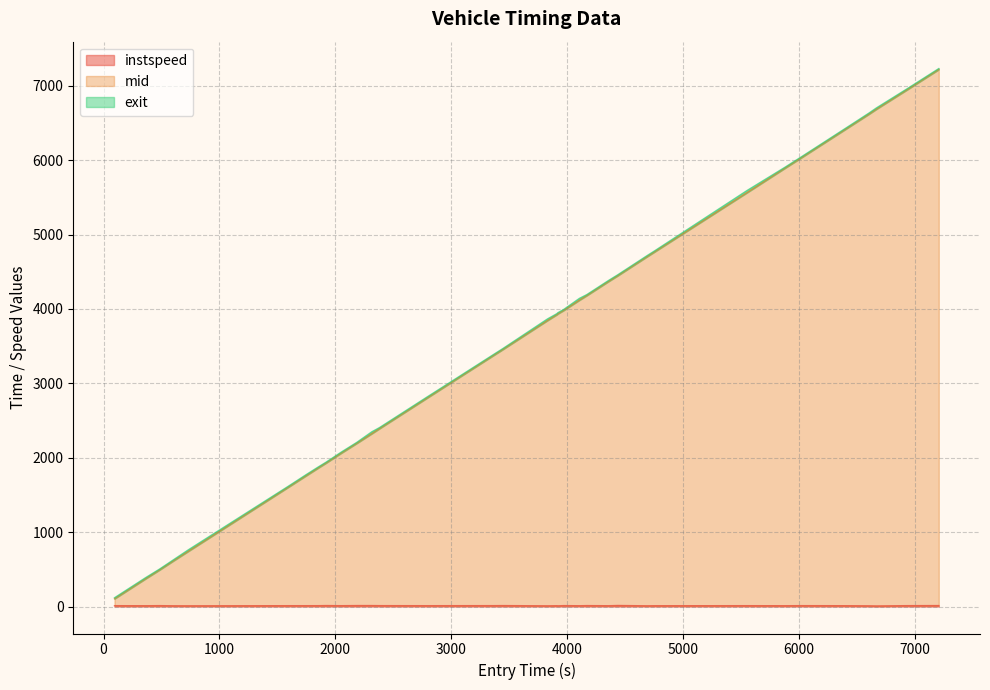

How many categories are shown in the chart?

35